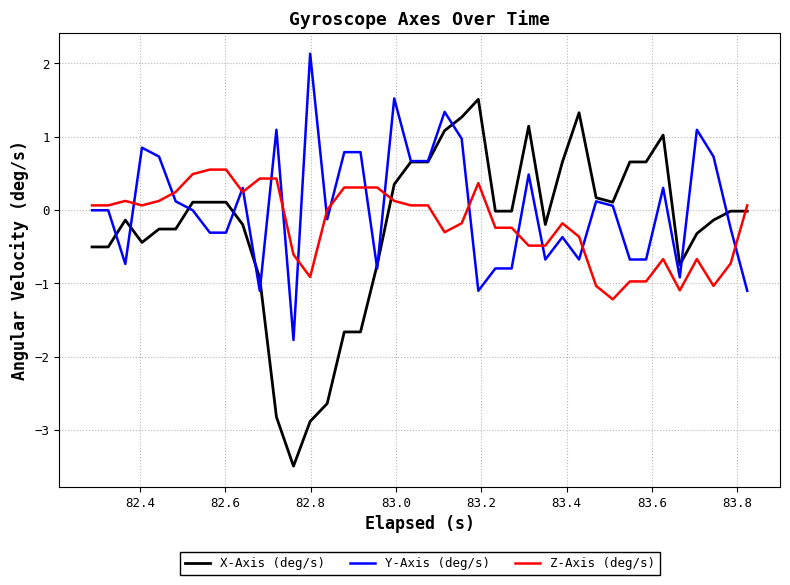

At how many categories does at least one series exceed -2?

40